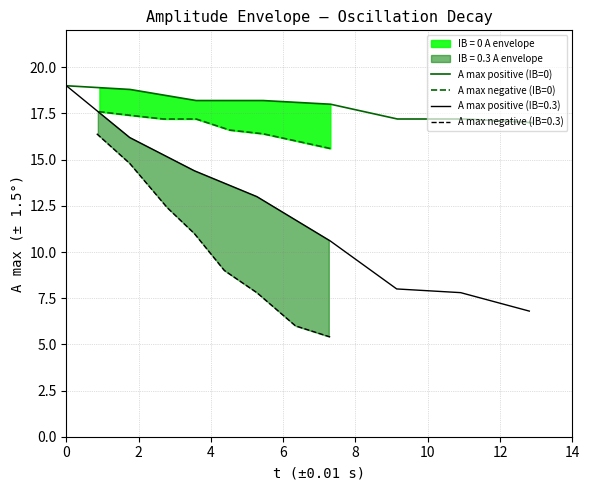

True or false: A max positive (IB=0) and A max negative (IB=0) cross at least once.

False